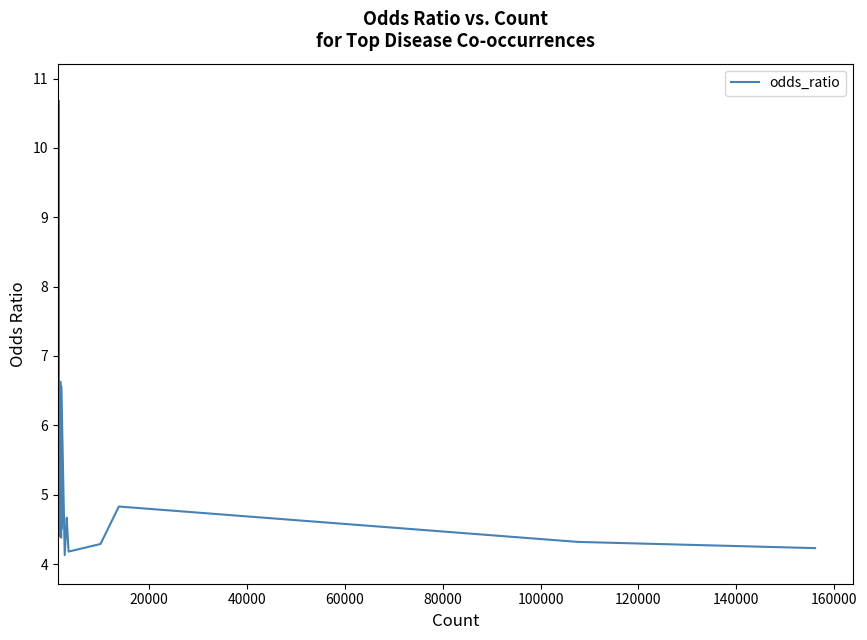

What is the minimum value shown in the chart?

4.1